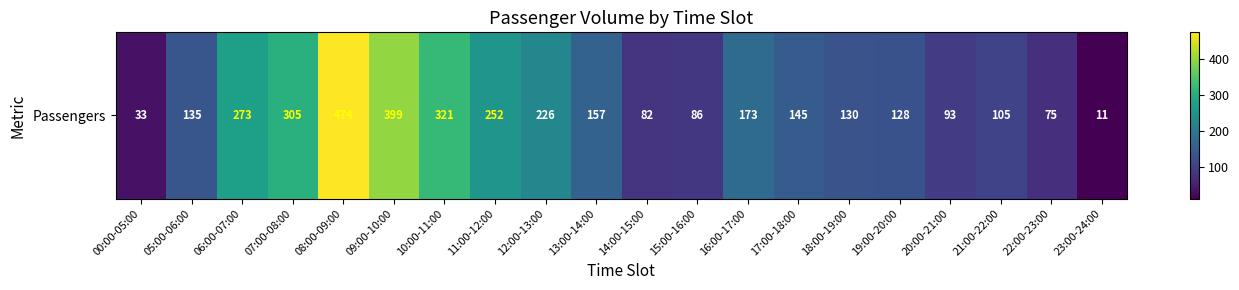

What is the ratio of the value at 23:00-24:00 to the value at 20:00-21:00?

0.1